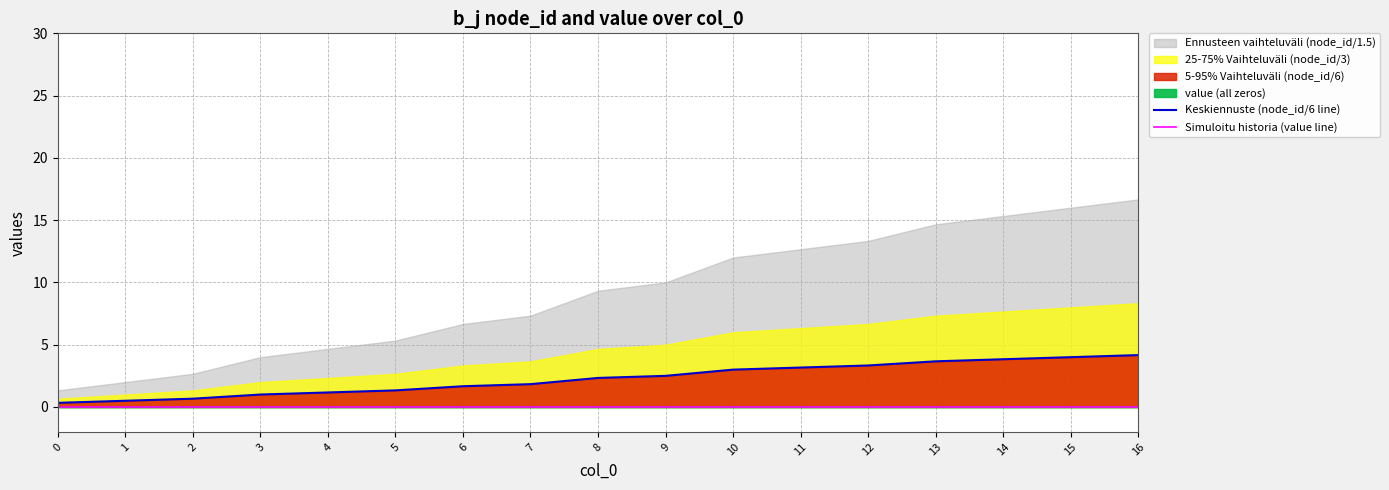

Between 8 and 1, which is larger?

8